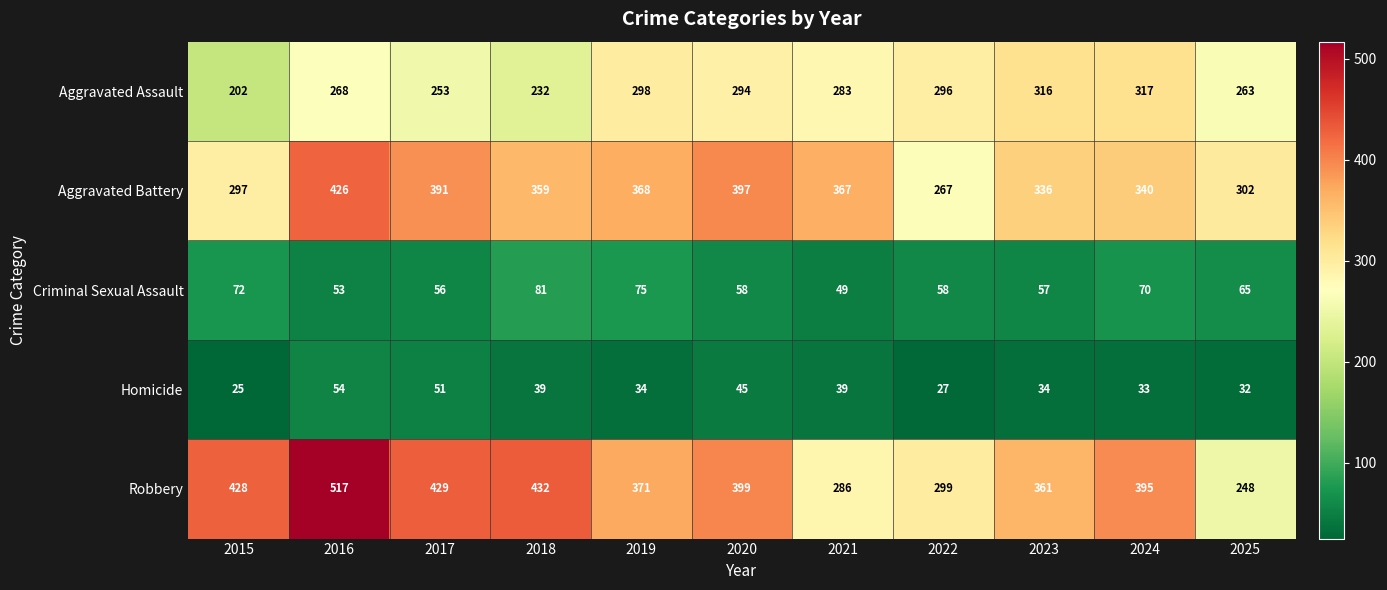

True or false: Homicide has a value of 34 at 2023.

True